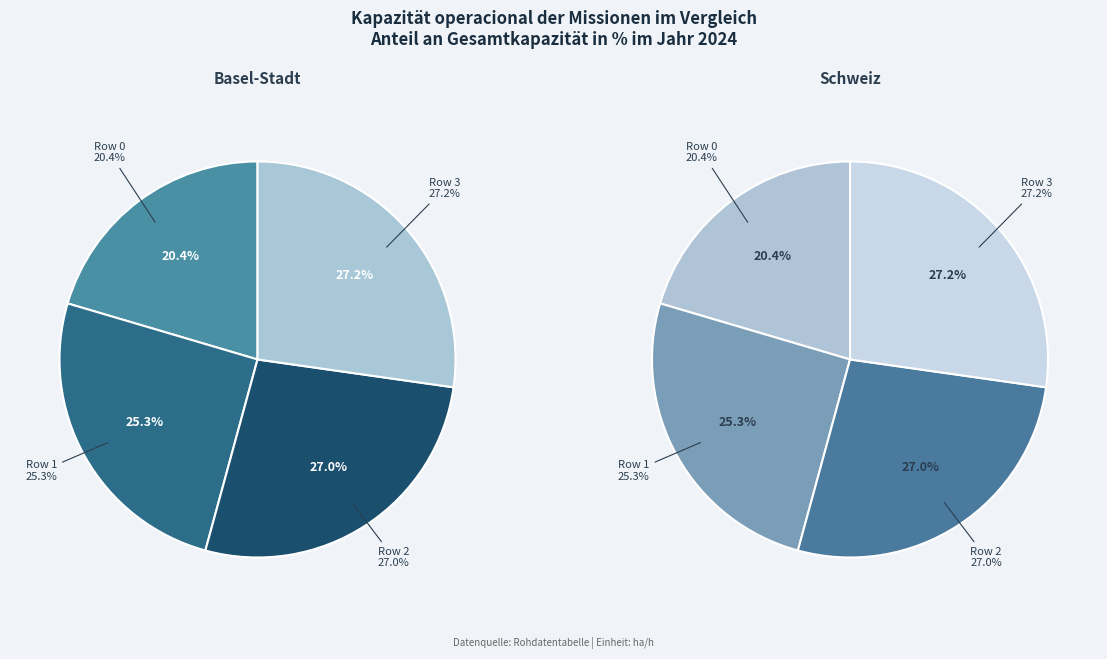

Between Row 3 and Row 2, which is larger?

Row 3